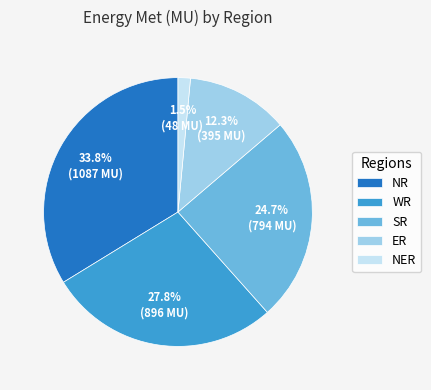

What percentage is NOT represented by SR?

75.3%